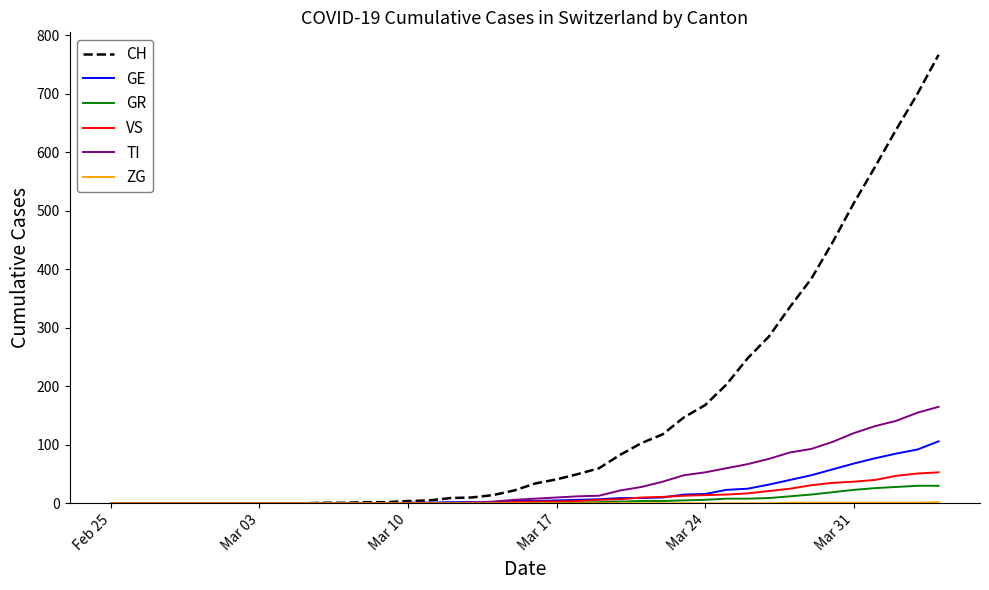

How many lines are shown in the chart?

6